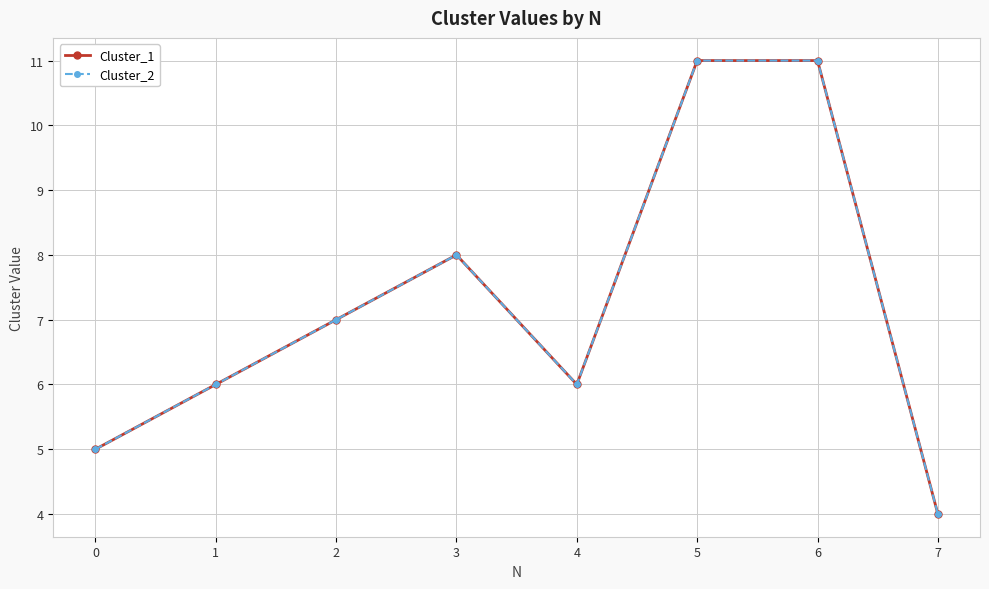

True or false: Cluster_2 has more than 2 interior local peaks.

False